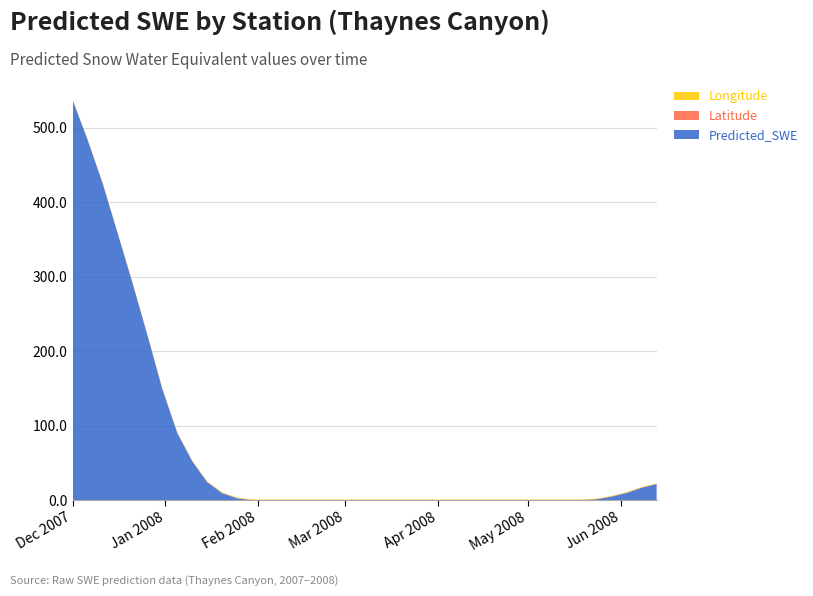

Reading left to right, transcribe all the data shown in this chart.

Predicted_SWE: 537.8	484.3	426.1	359.4	292.0	221.7	149.0	89.9	52.0	24.1	9.3	2.5	-0.0	-0.7	-2.0	-3.3	-2.7	-1.9	-1.3	-0.9	-0.7	-2.3	-2.4	-2.2	-1.9	-1.6	-1.3	-3.1	-3.2	-2.8	-2.2	-1.2	-0.7	-2.0	-1.0	1.2	4.8	9.7	16.7	21.7
Latitude: 0.5	0.5	0.5	0.5	0.5	0.5	0.5	0.5	0.5	0.5	0.5	0.5	0.5	0.5	0.5	0.5	0.5	0.5	0.5	0.5	0.5	0.5	0.5	0.5	0.5	0.5	0.5	0.5	0.5	0.5	0.5	0.5	0.5	0.5	0.5	0.5	0.5	0.5	0.5	0.5
Longitude: 0.6	0.6	0.6	0.6	0.6	0.6	0.6	0.6	0.6	0.6	0.6	0.6	0.6	0.6	0.6	0.6	0.6	0.6	0.6	0.6	0.6	0.6	0.6	0.6	0.6	0.6	0.6	0.6	0.6	0.6	0.6	0.6	0.6	0.6	0.6	0.6	0.6	0.6	0.6	0.6